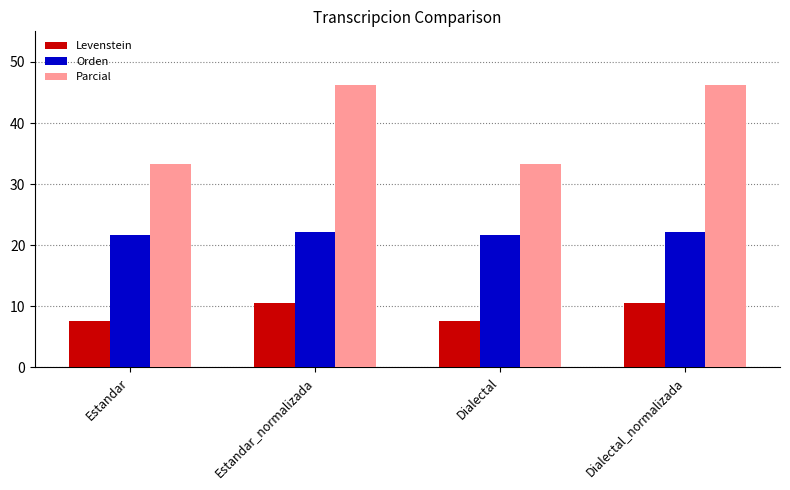

Reading left to right, extract all data points from this chart.

Levenstein: Estandar=7.5	Estandar_normalizada=10.5	Dialectal=7.5	Dialectal_normalizada=10.5
Orden: Estandar=21.6	Estandar_normalizada=22.2	Dialectal=21.6	Dialectal_normalizada=22.2
Parcial: Estandar=33.3	Estandar_normalizada=46.2	Dialectal=33.3	Dialectal_normalizada=46.2